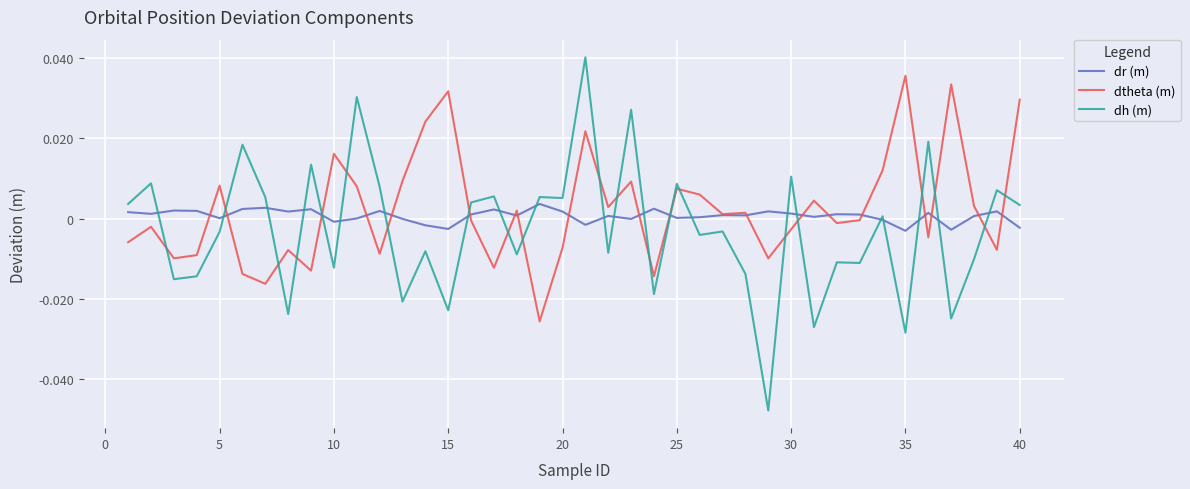

Which series ends up on top after the final intersection of dh (m) and dtheta (m)?

dtheta (m)